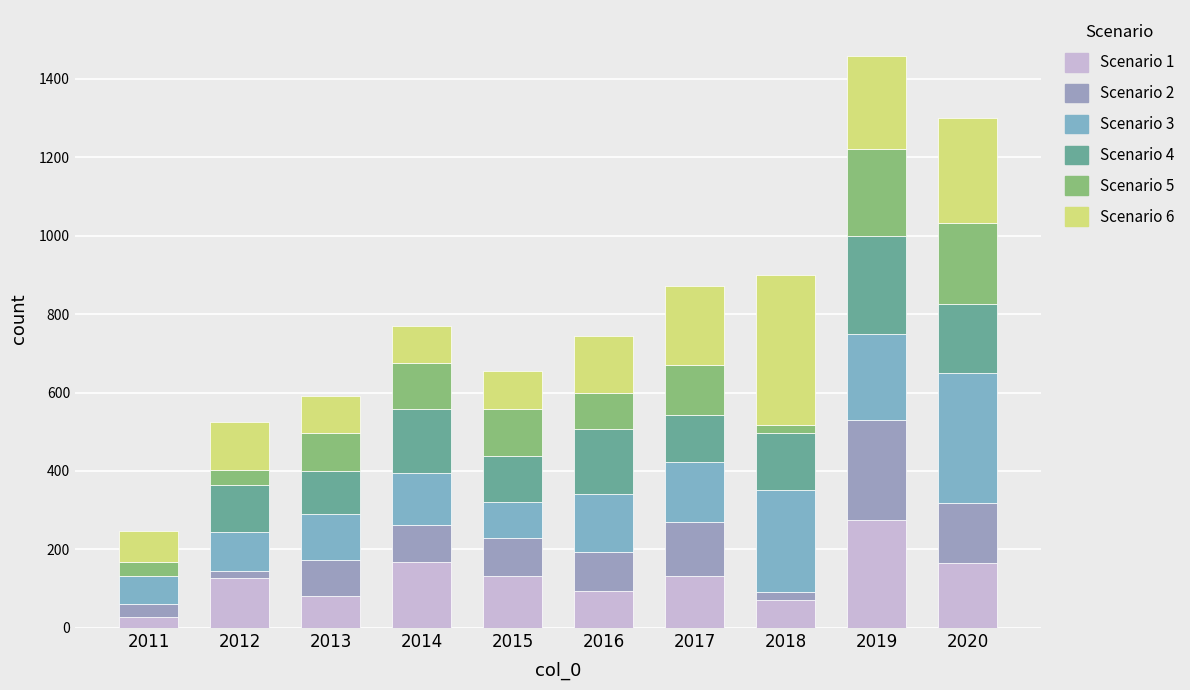

At which label does Scenario 1 first exceed 133?

2014